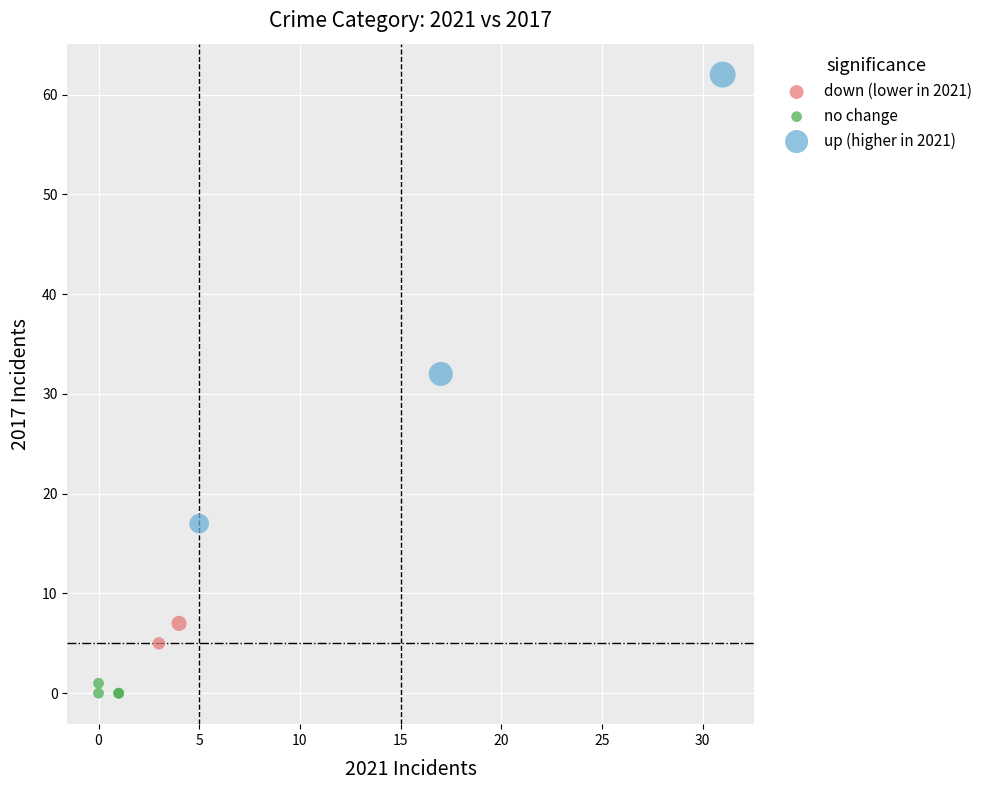

Which series contains the lowest Y value?

no change